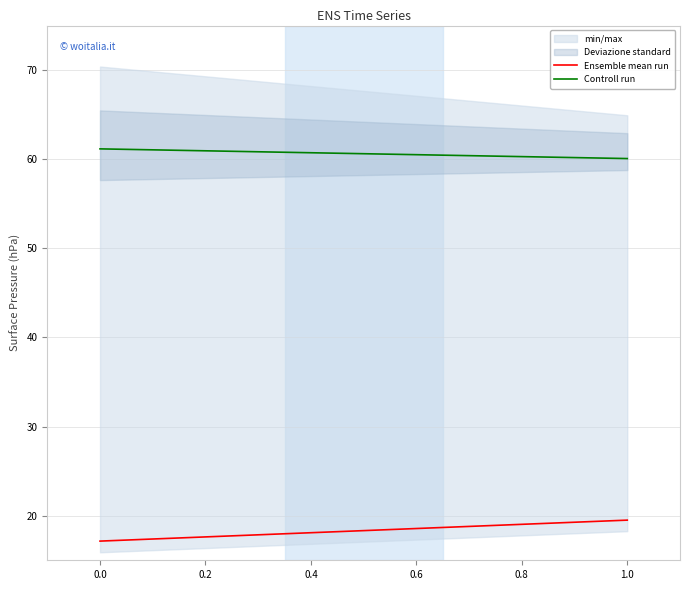

What is the difference between the maximum and minimum values in the Ensemble mean run series?

2.4